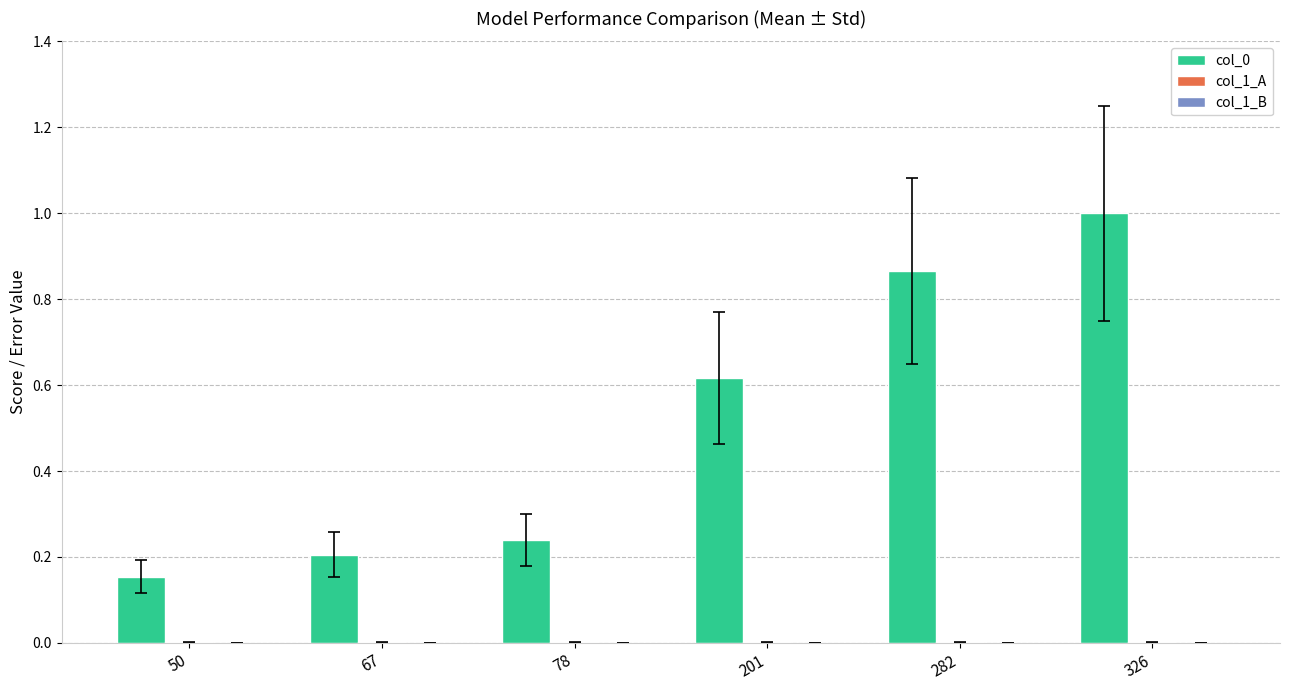

What is the maximum value shown in the chart?

1.0